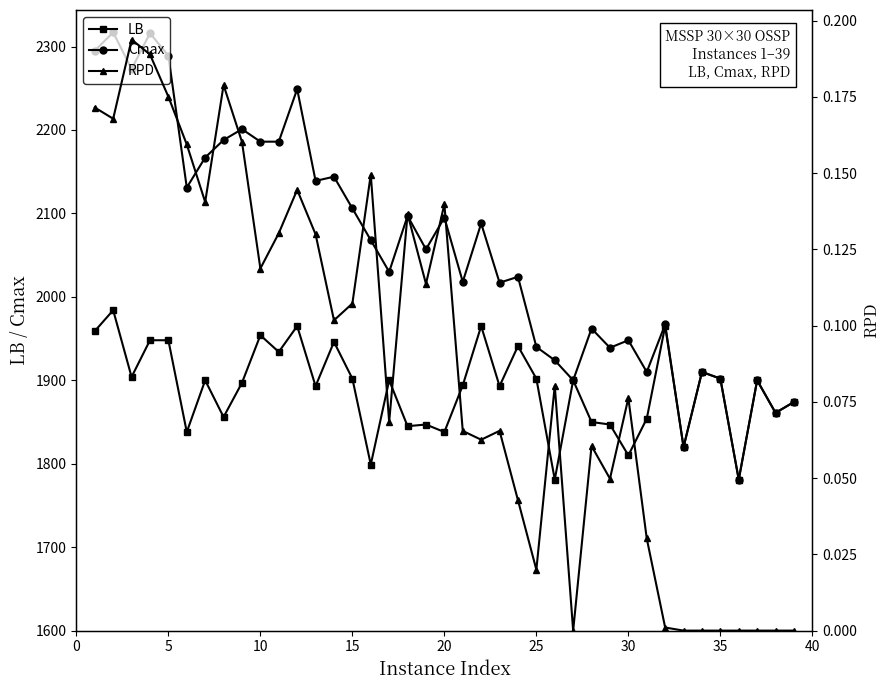

What is the maximum value for LB?

1984